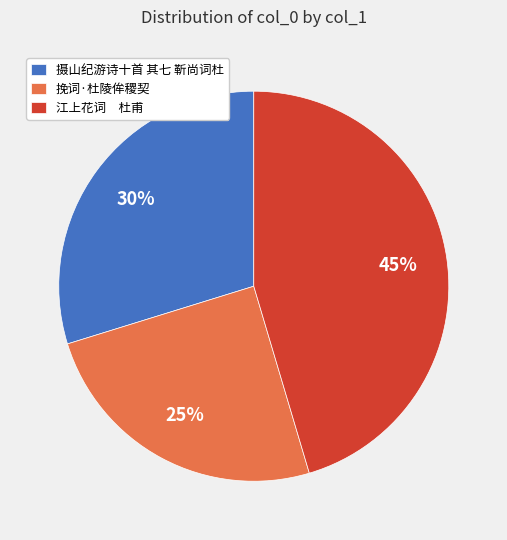

What is the ratio of the value at 摄山纪游诗十首 其七 靳尚词杜 to the value at 江上花词 杜甫?

0.7